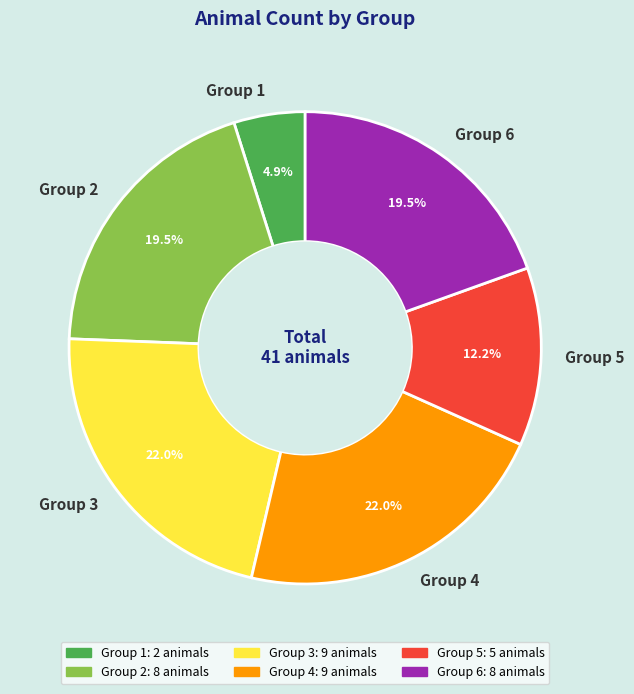

Between Group 1 and Group 2, which is larger?

Group 2